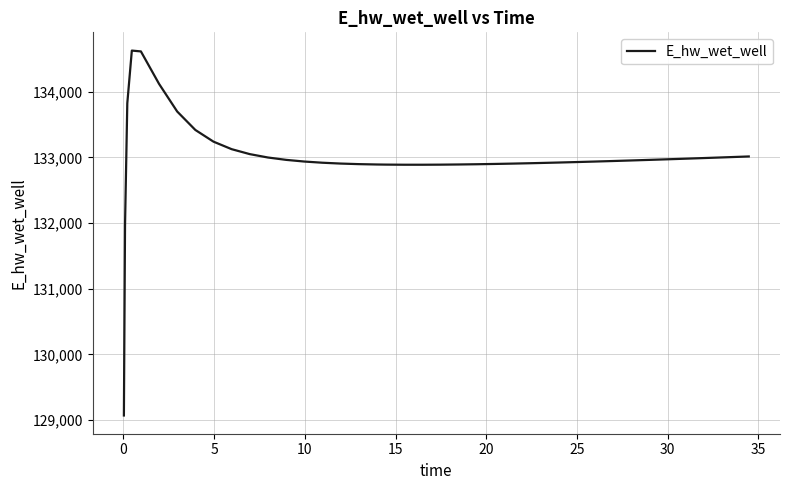

What is the greatest value displayed?

134627.9